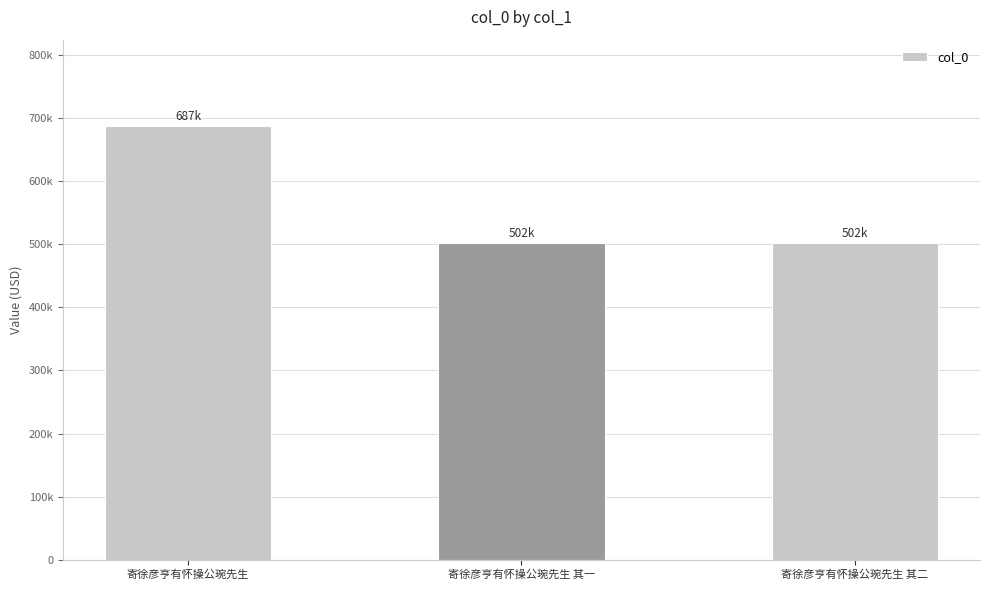

The value at 寄徐彦亨有怀操公琬先生 其二 is 268938. True or false?

False